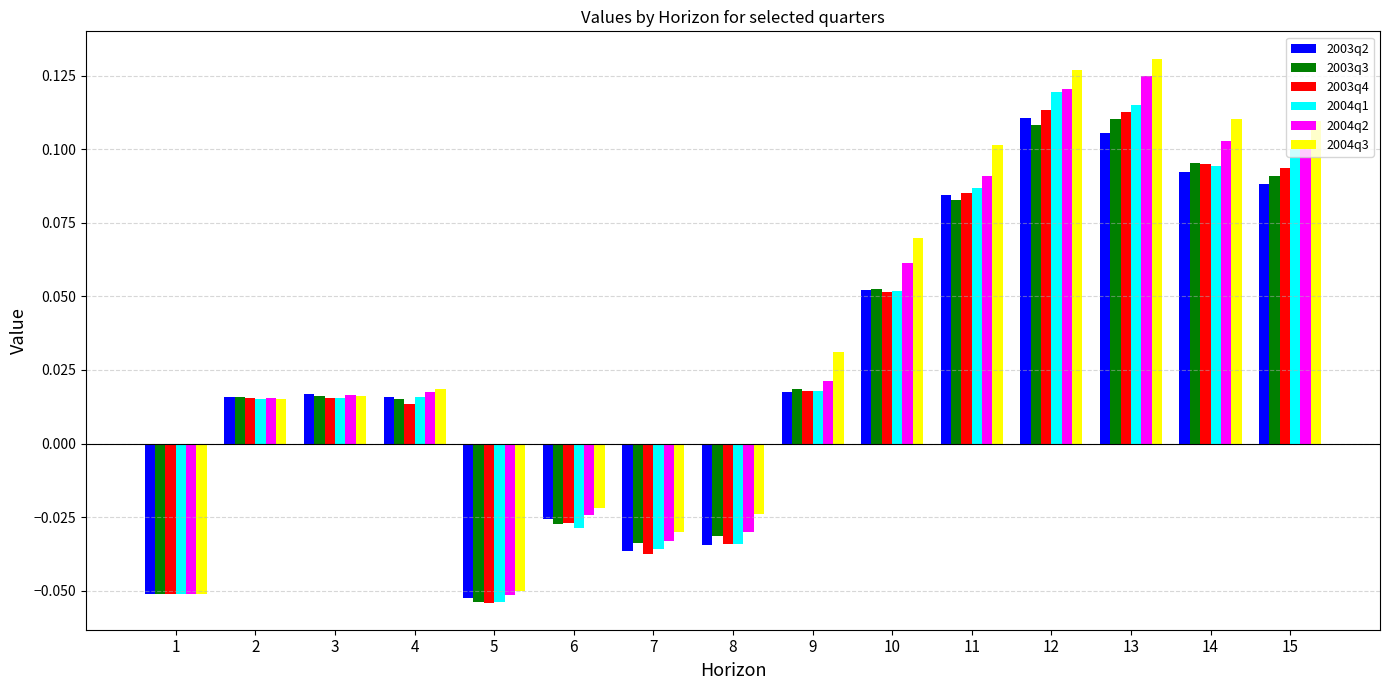

Which series has the largest range (max minus min)?

2004q3